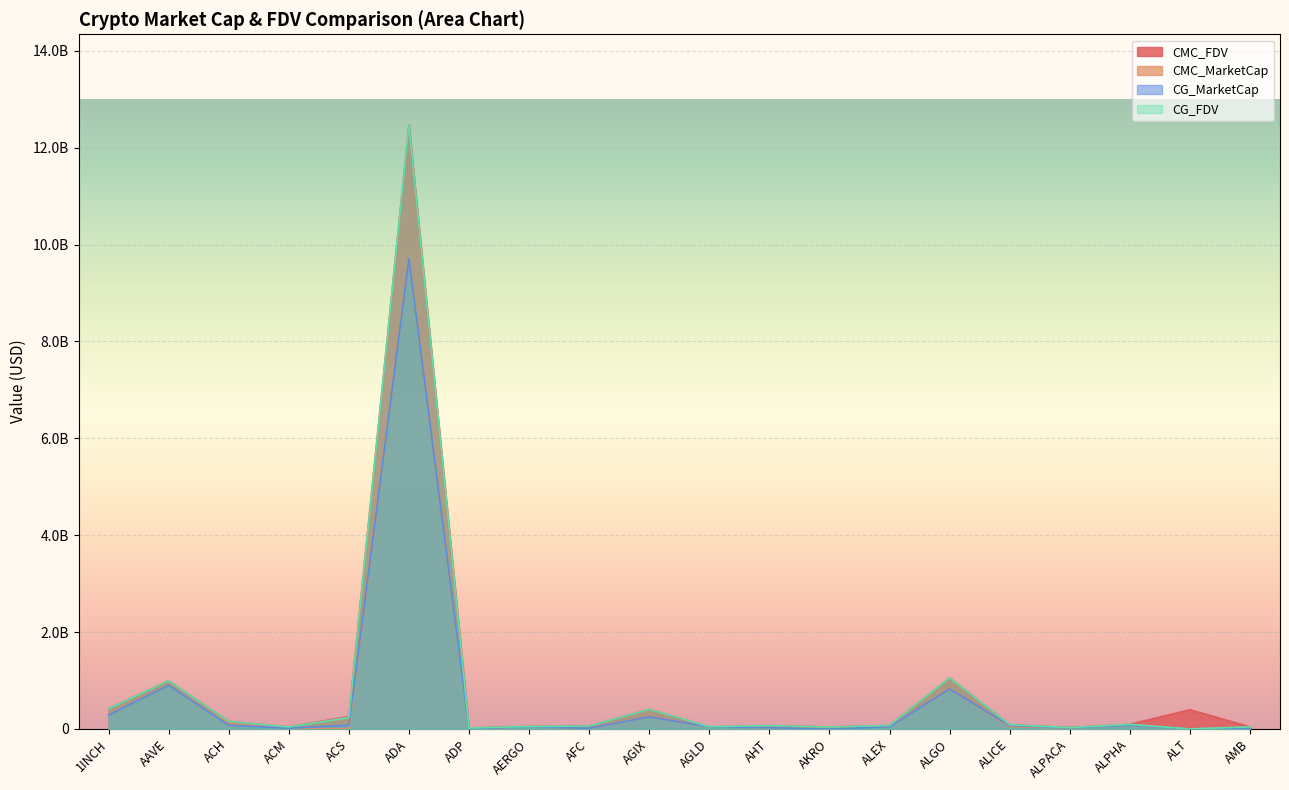

Which category has the highest value in the CMC_MarketCap series?

ADA